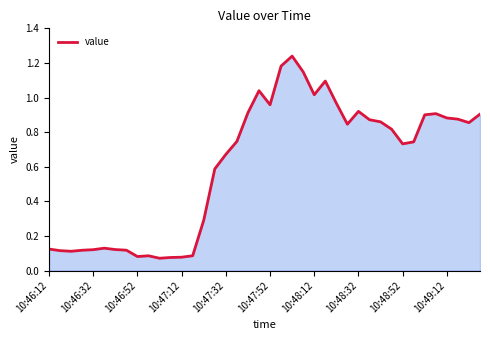

Does the chart display data point markers on the line(s)?

No